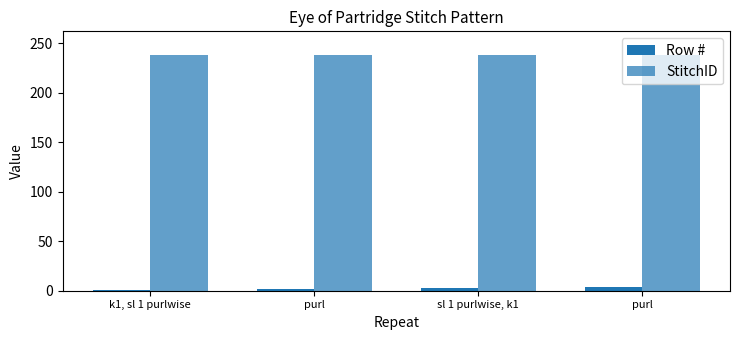

How many groups of bars are there?

4